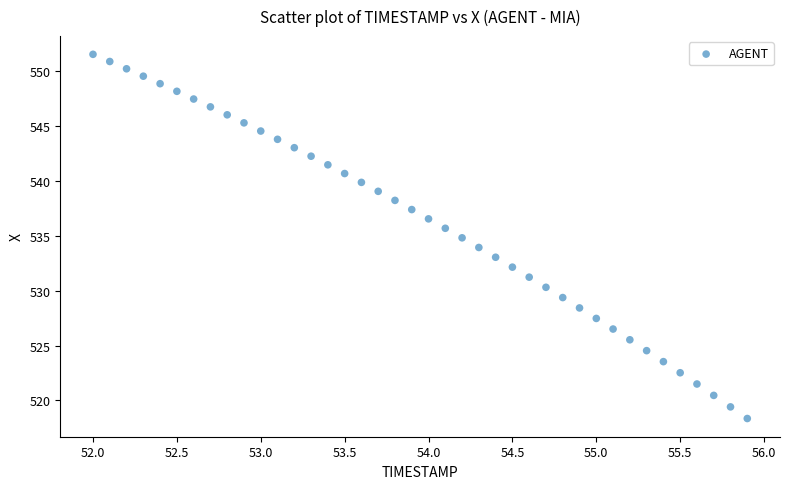

What is the range of Y values (max minus min)?

33.2